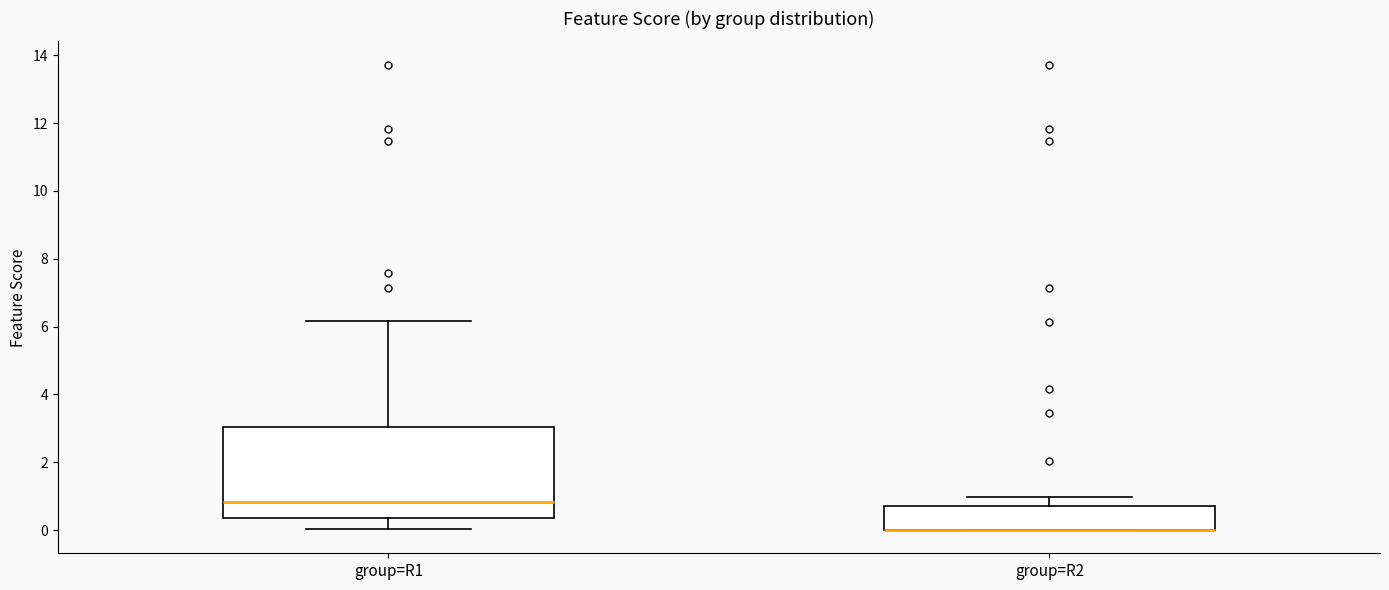

Reading left to right, transcribe this box plot: for each box, give where its median line is, the range the box spans, and where its two whiskers end, as read against the y-axis. The values are not printed on the chart, so give them approximately, as read against the axis.

group=R1: median 0.8, box 0.4 to 3.0, whiskers 0.0 to 6.2
group=R2: median 0.0 (drawn on the box's lower edge), box 0.0 to 0.8, whiskers 0.0 to 1.0